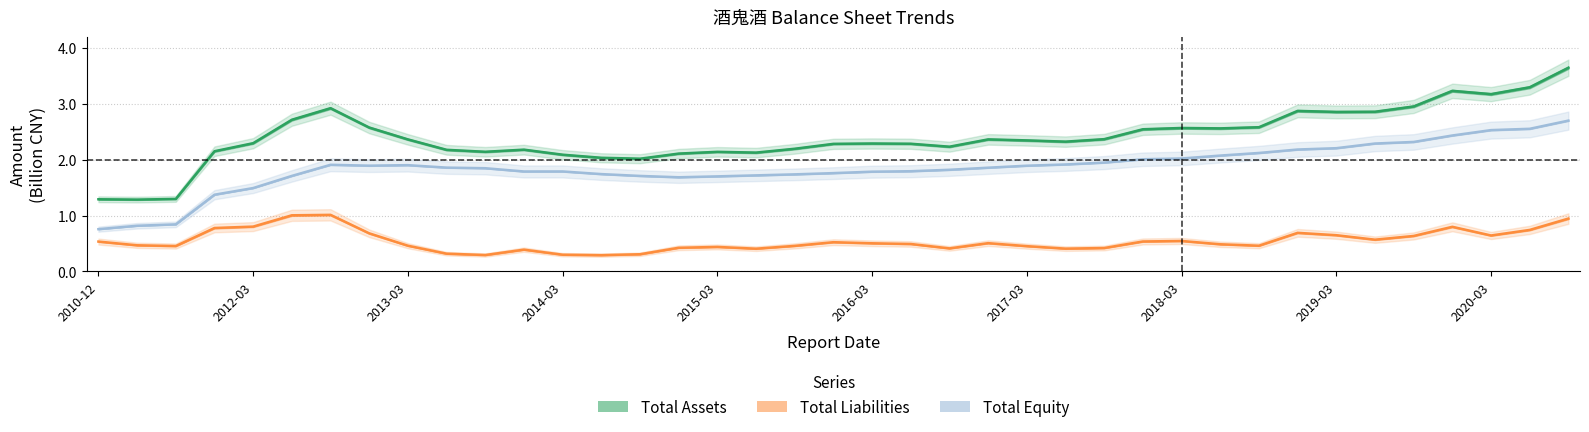

Is it true that Total Assets (B CNY) equals 0.3 at 2013-03?

False